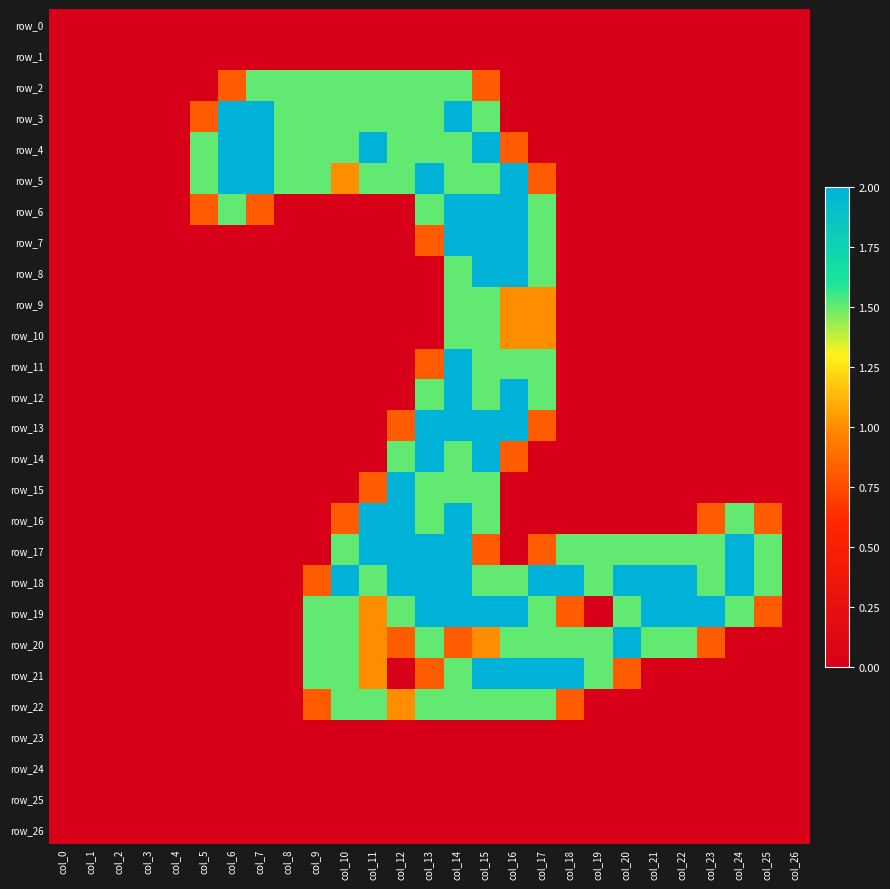

Where is row_24 nearest to the value 0?

col_0